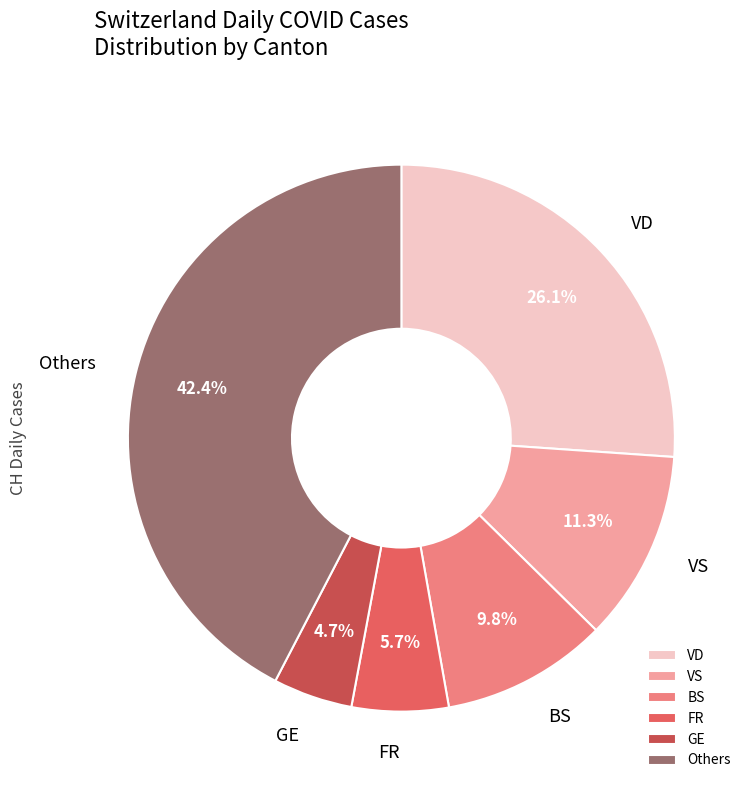

How much of the chart is everything except VD?

73.9%